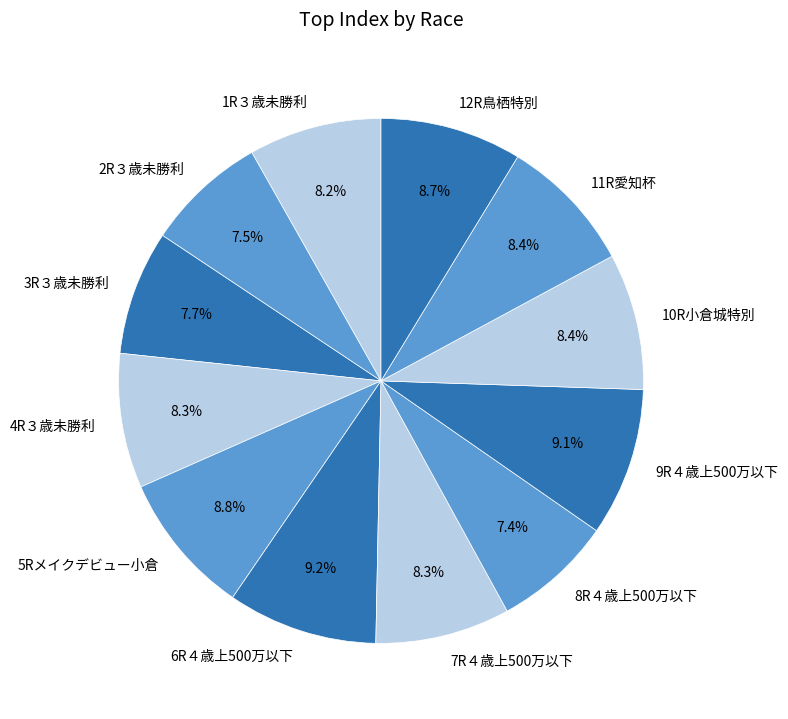

Is there any slice that represents more than half of the pie?

No